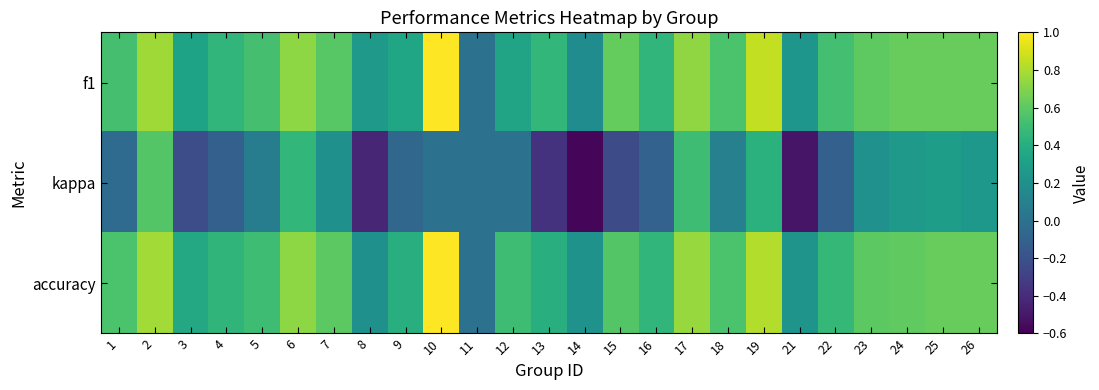

Between 5 and 6, which series saw the biggest shift?

kappa